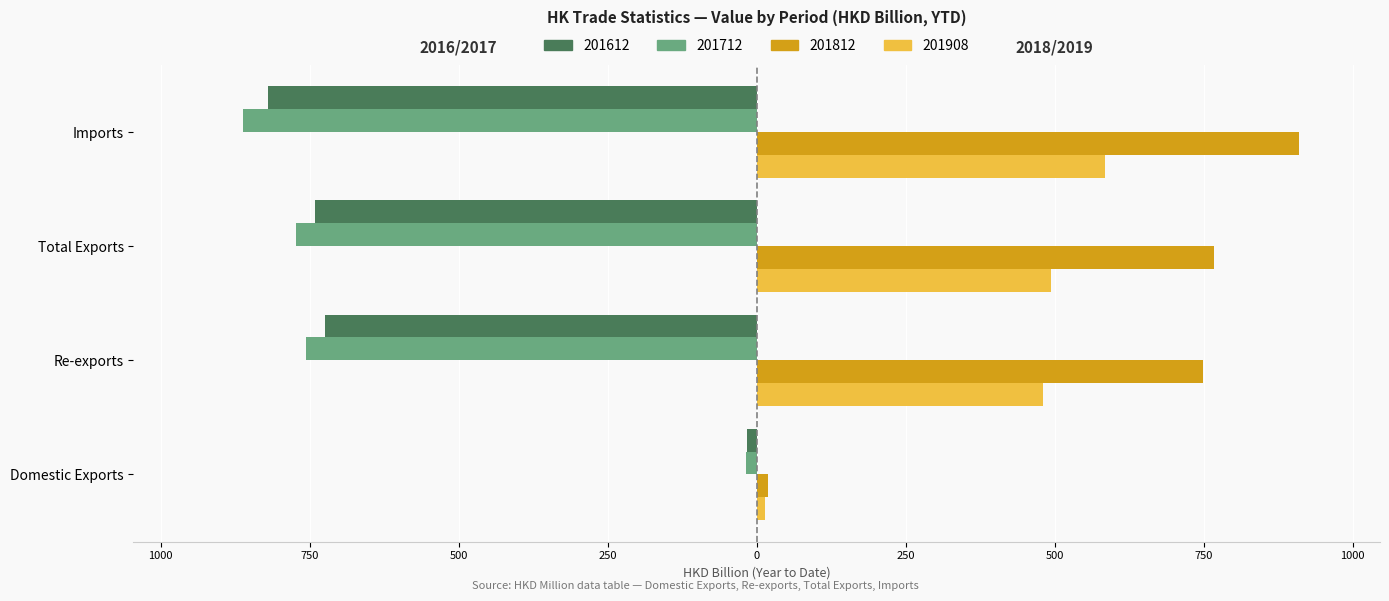

What is the maximum value for 201612?

-16.7